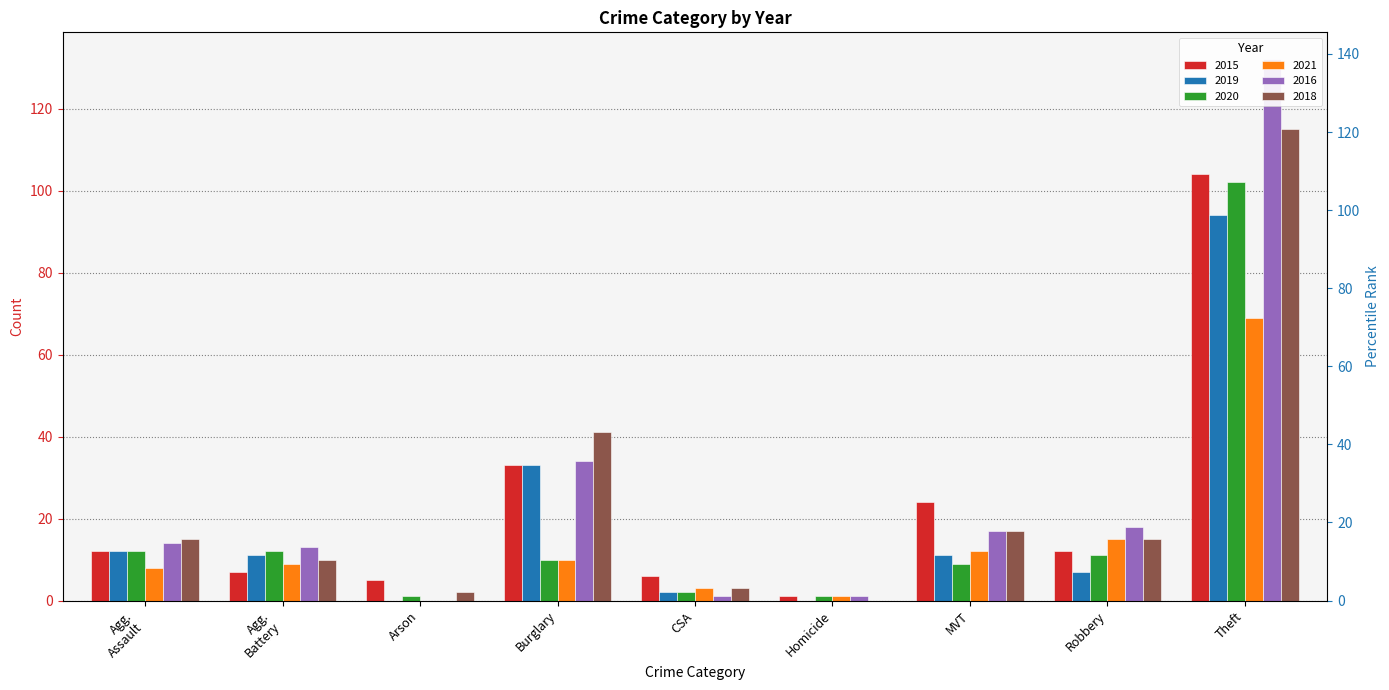

What is the difference between the second highest and second lowest values in the 2018 series?

39